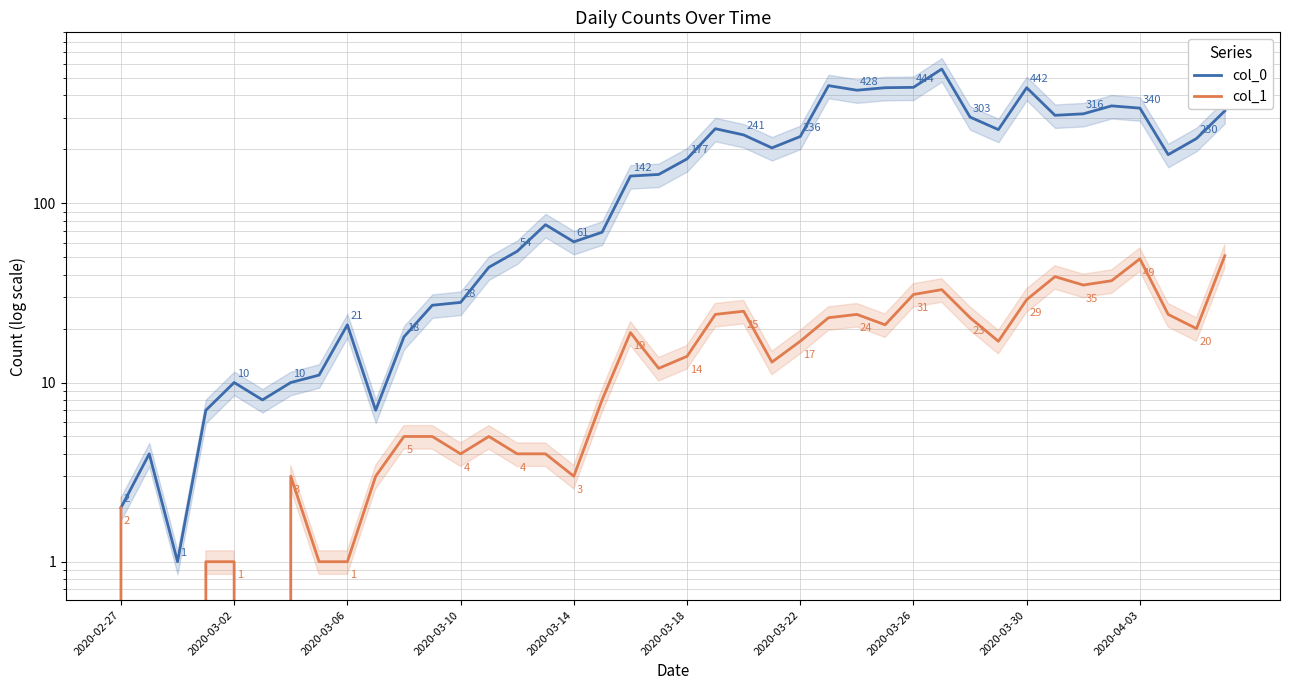

Count the number of data series in this chart.

2